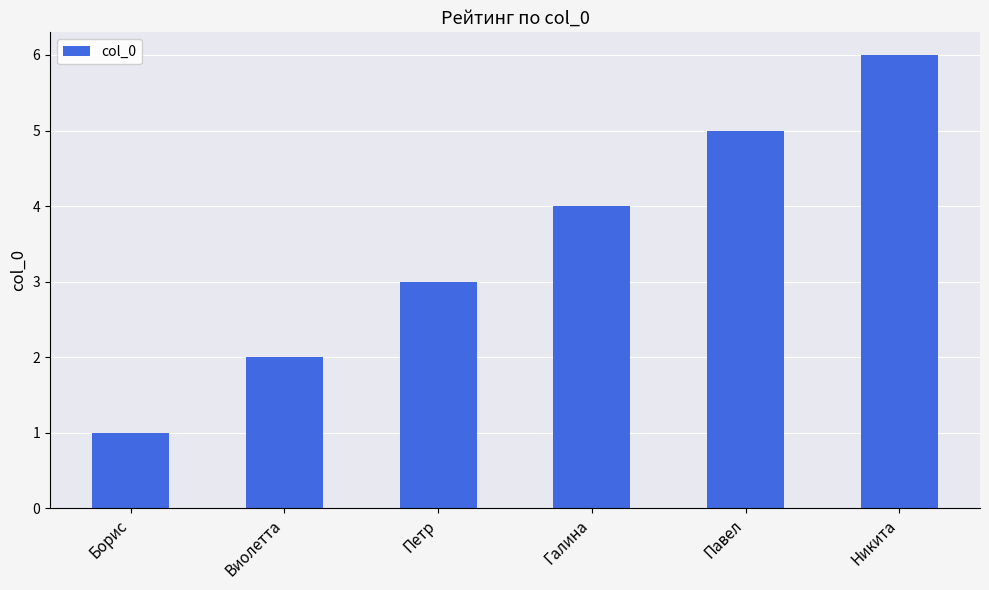

What is the difference between the values at Петр and Галина?

1